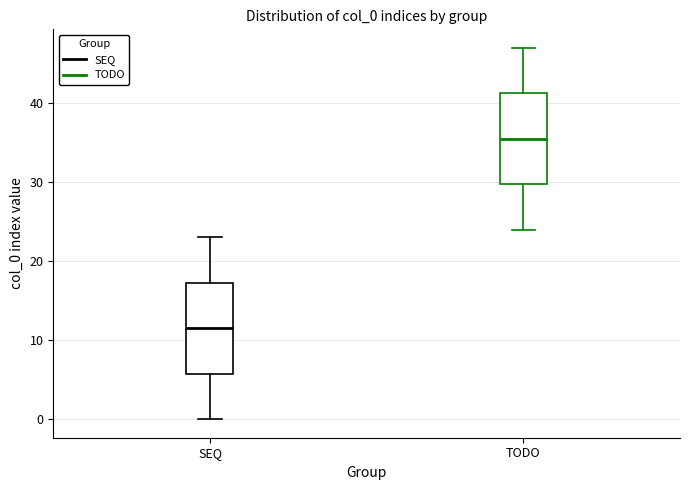

Where is the upper edge of the box for SEQ on the y-axis? The values are not printed on the chart, so give them approximately, as read against the axis.

17